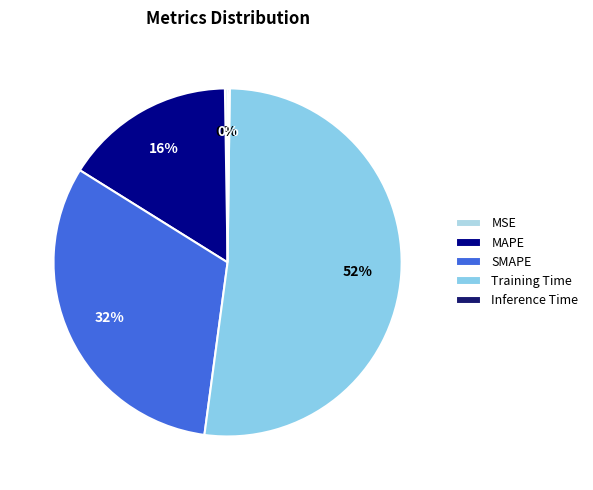

Rank the categories by value from highest to lowest.

Training Time, SMAPE, MAPE, MSE, Inference Time